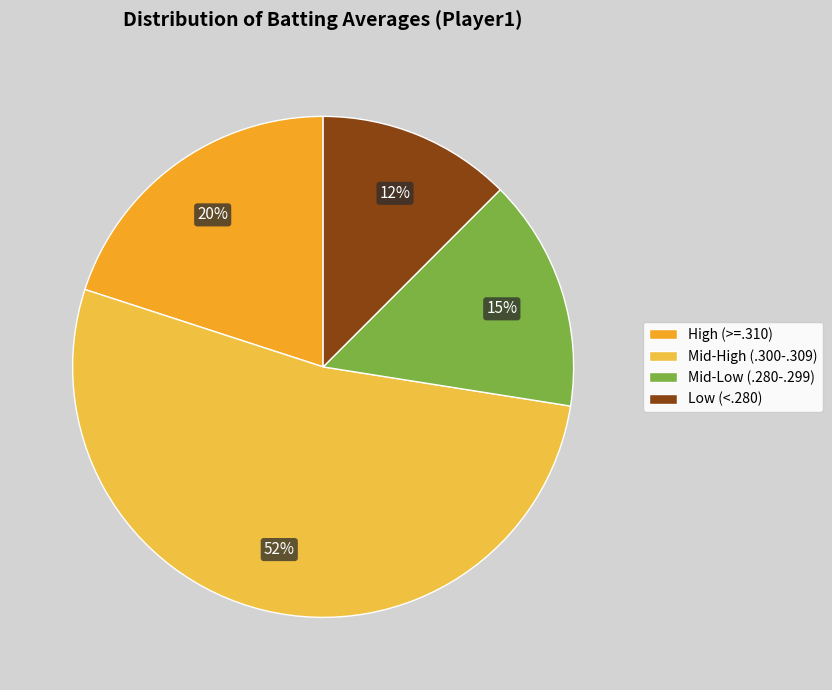

Rank the categories by value from lowest to highest.

Low (<.280), Mid-Low (.280-.299), High (>=.310), Mid-High (.300-.309)